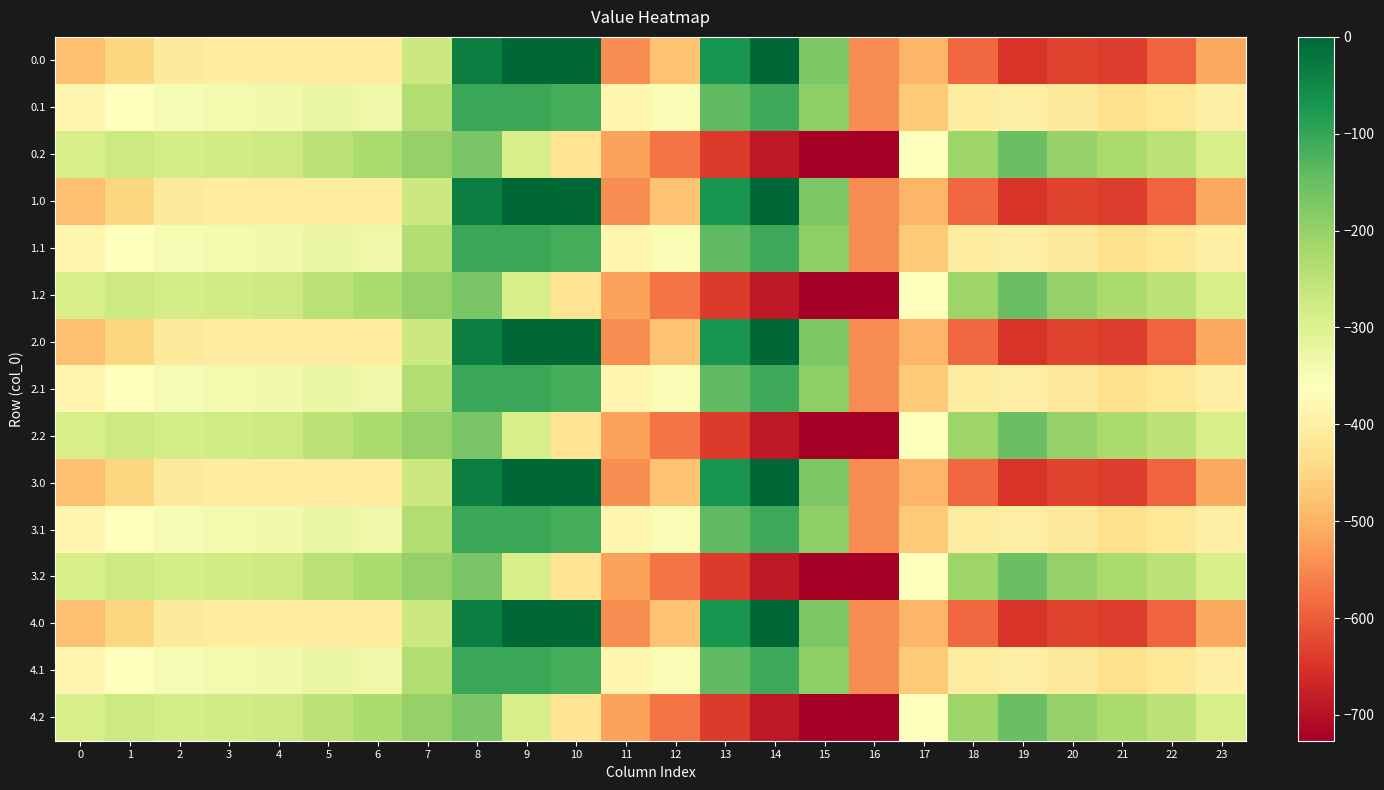

Between 20 and 7, which is larger?

7